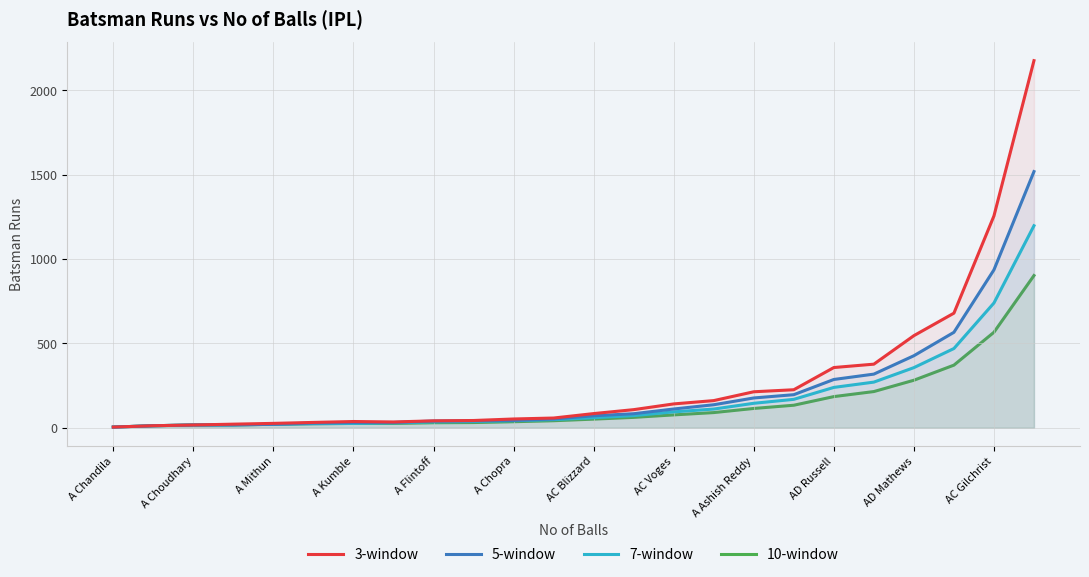

The value of 7-window at AD Russell is 335.1. True or false?

False